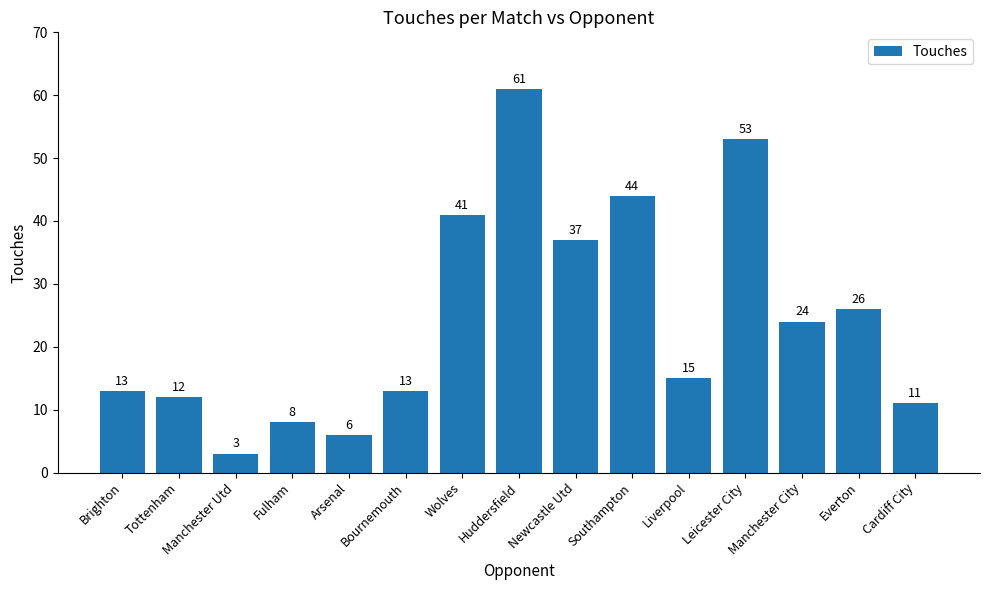

What is the sum of the values at Fulham and Huddersfield?

69